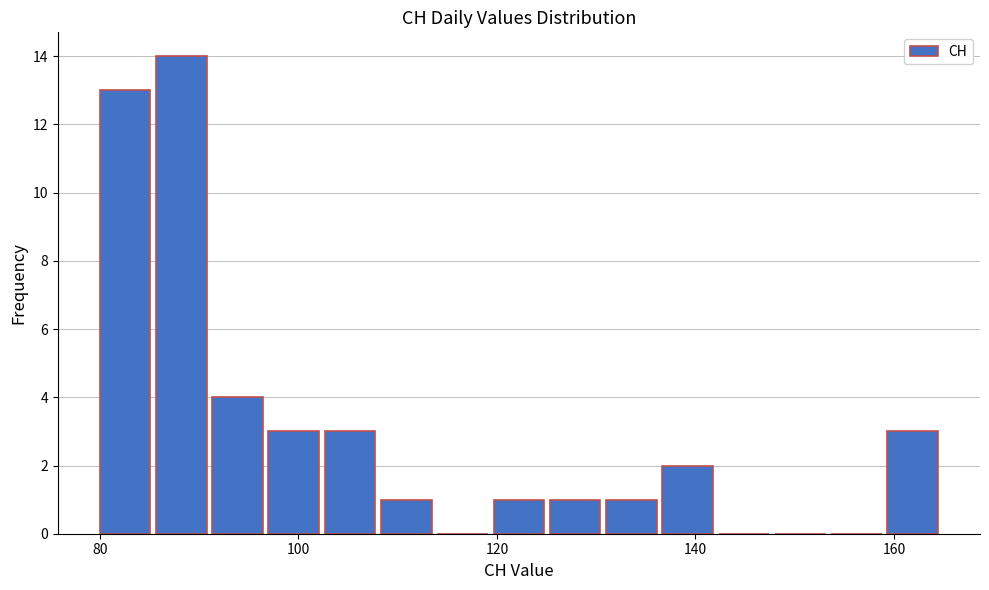

Around what value on the x-axis is the tallest bar? Give the approximate position of its centre, as read against the axis.

88